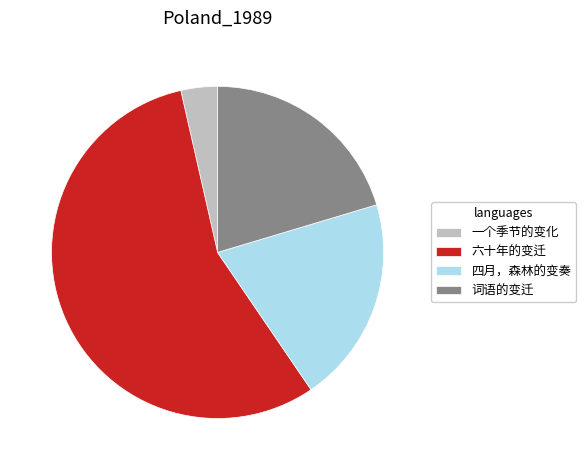

Combined, do 六十年的变迁 and 词语的变迁 account for over 50%?

Yes